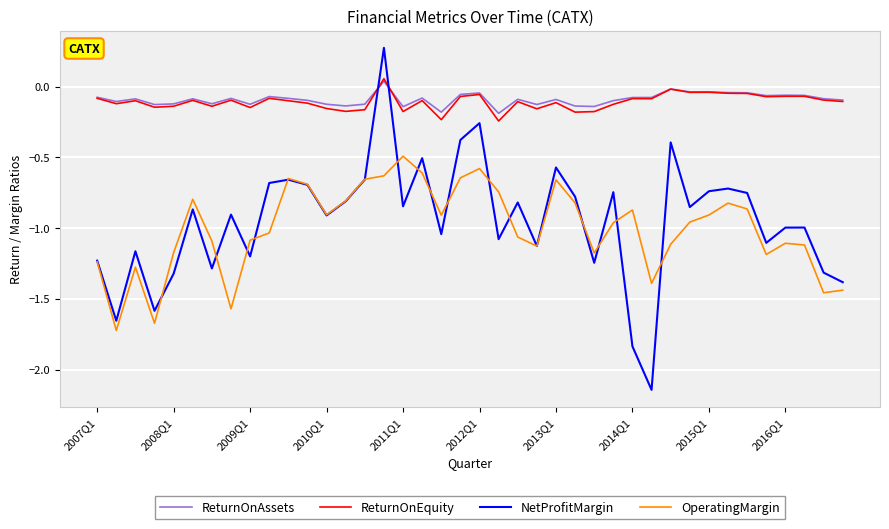

Which series ends up on top after the final intersection of OperatingMargin and NetProfitMargin?

NetProfitMargin